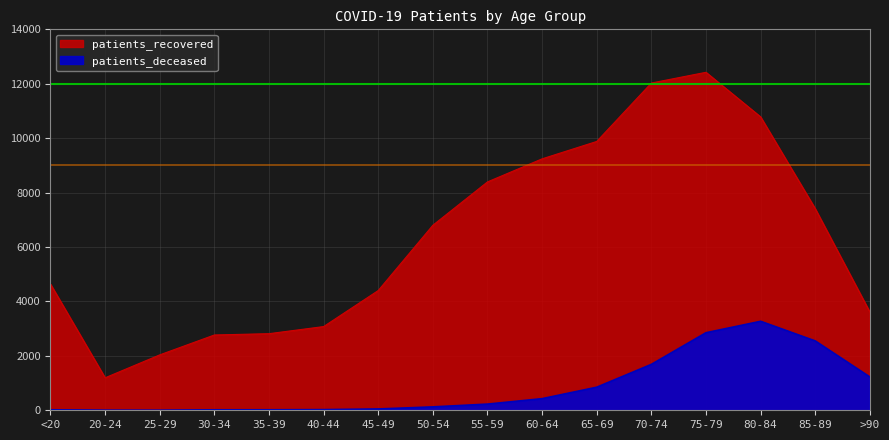

Rank the series by their maximum value, from lowest to highest.

patients_deceased, patients_recovered